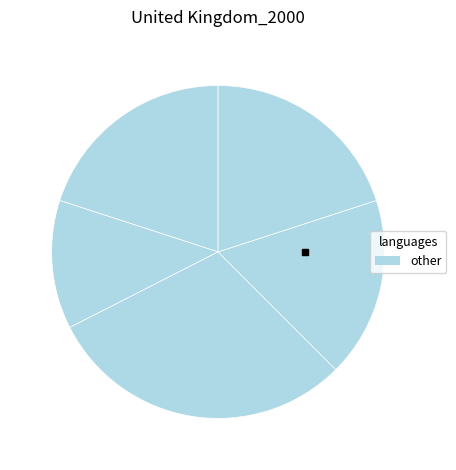

How many segments does this pie chart have?

5